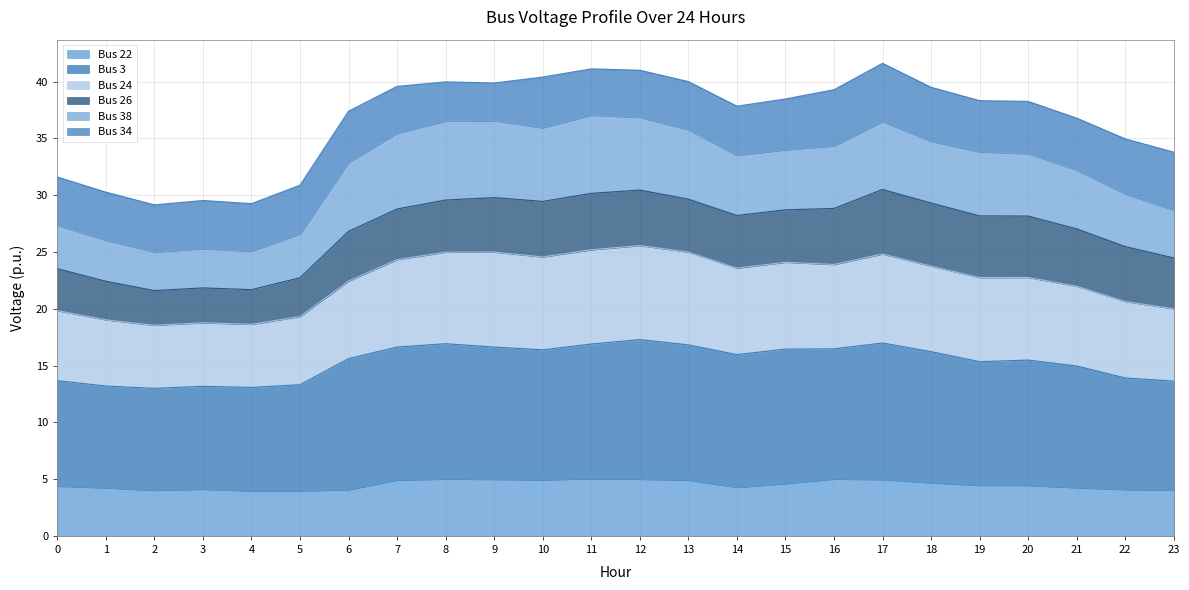

What is the difference between the second highest and minimum values in the Bus 22 series?

1.1